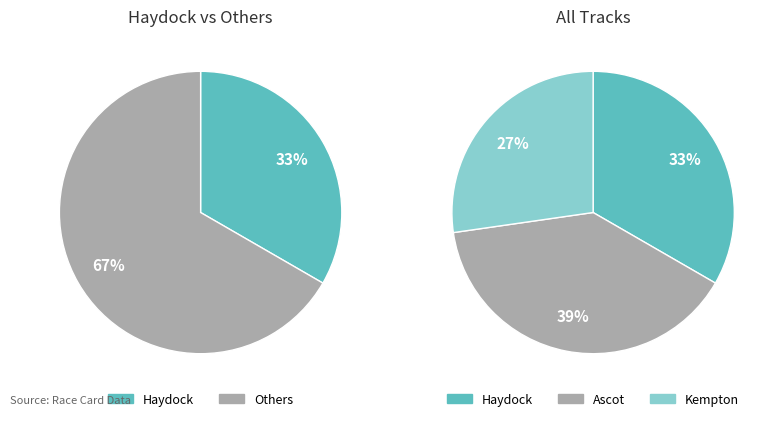

What percentage is the Kempton slice, to the nearest percent?

27%